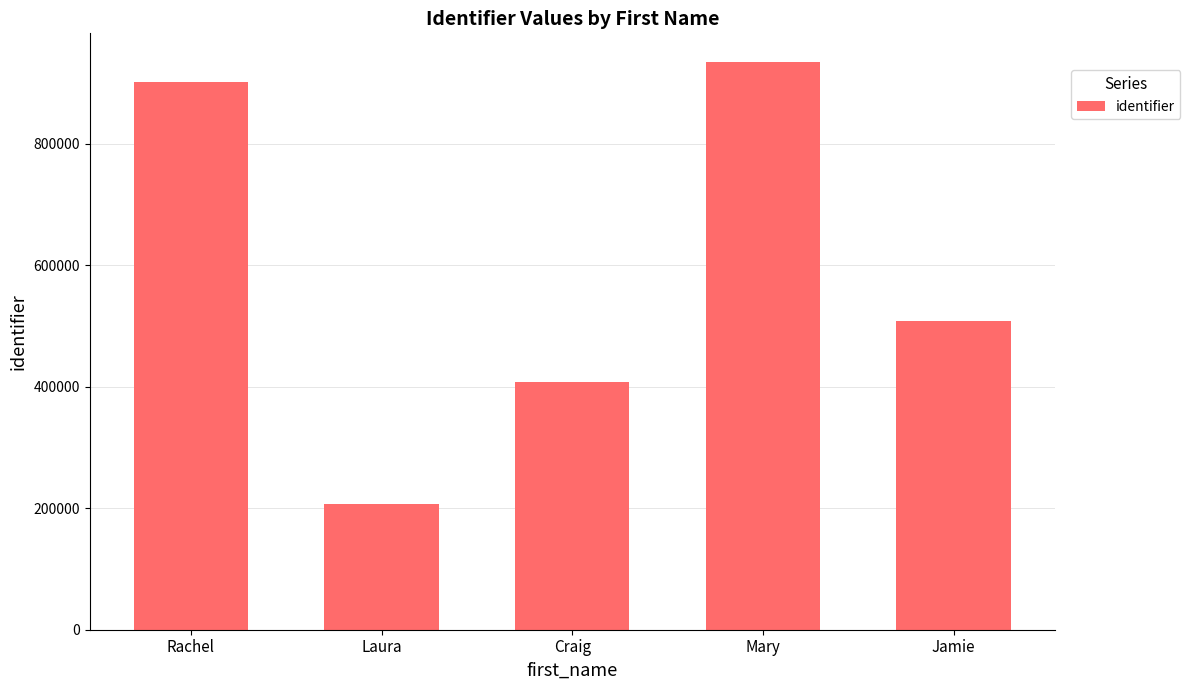

What is the label of the 1st bar from the left?

Rachel